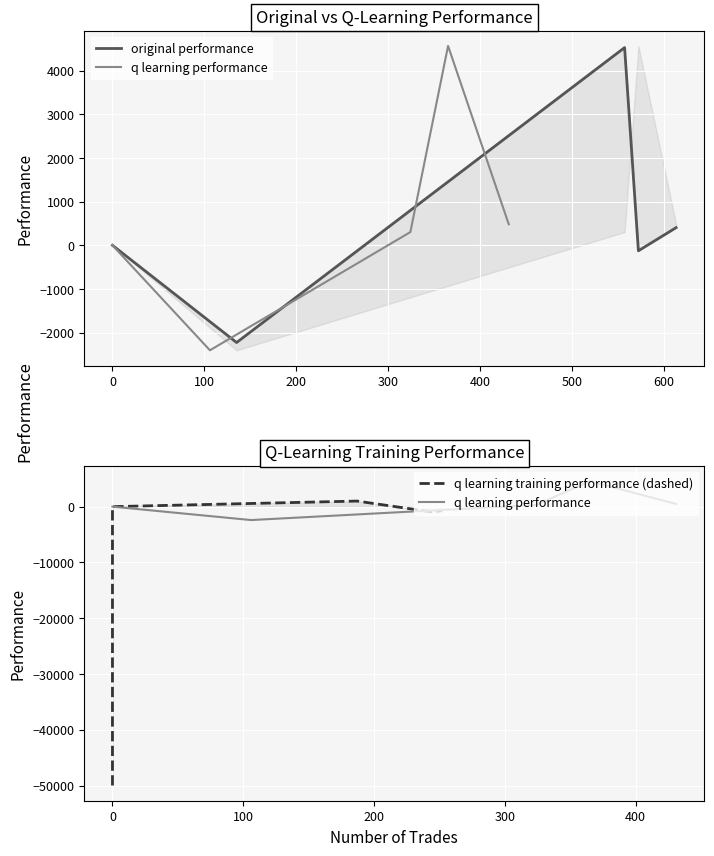

What is the highest value of the q learning performance series?

4569.7